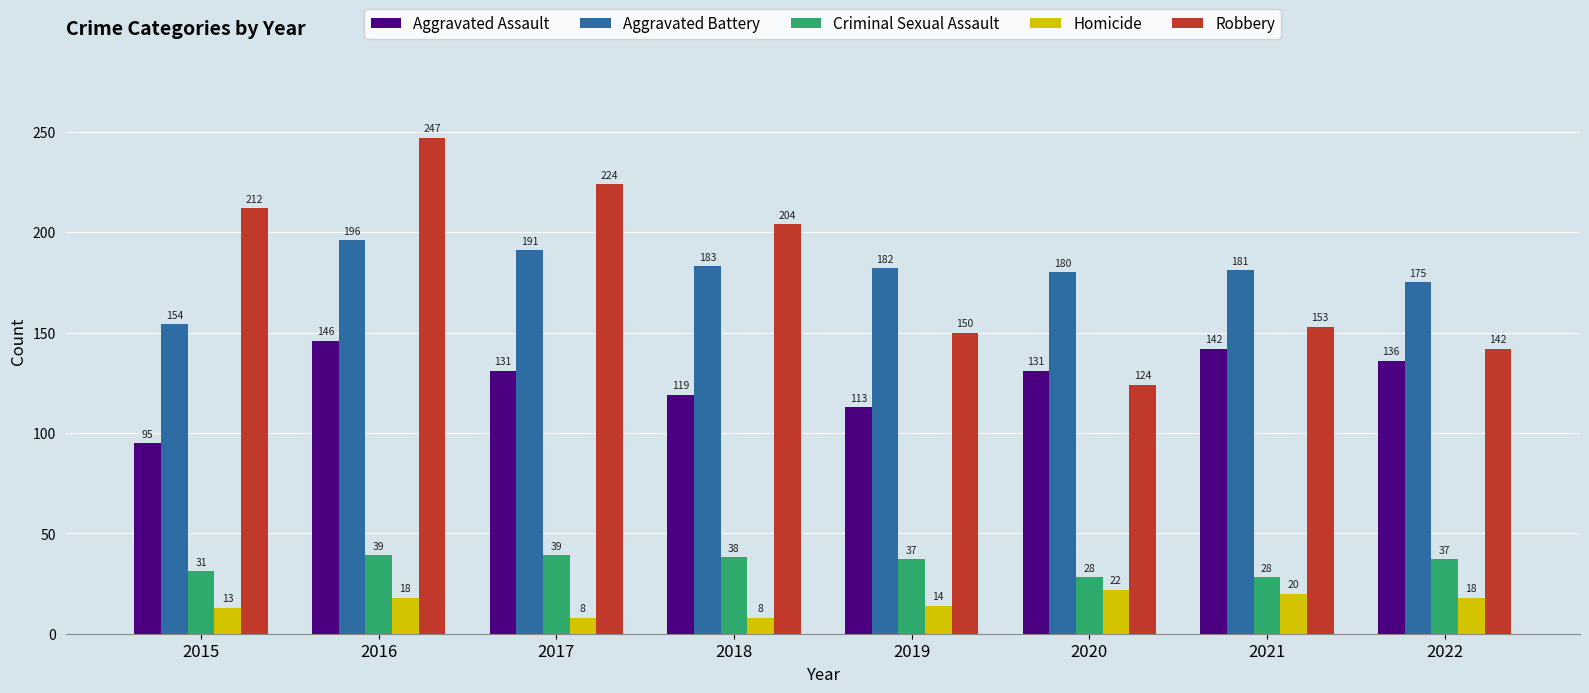

The value of Homicide at 2022 is 5. True or false?

False